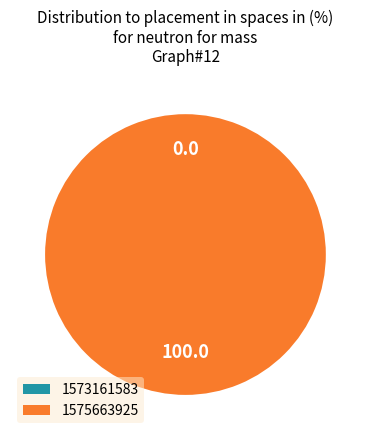

Is it true that 1575663925 is 100% of the pie?

True